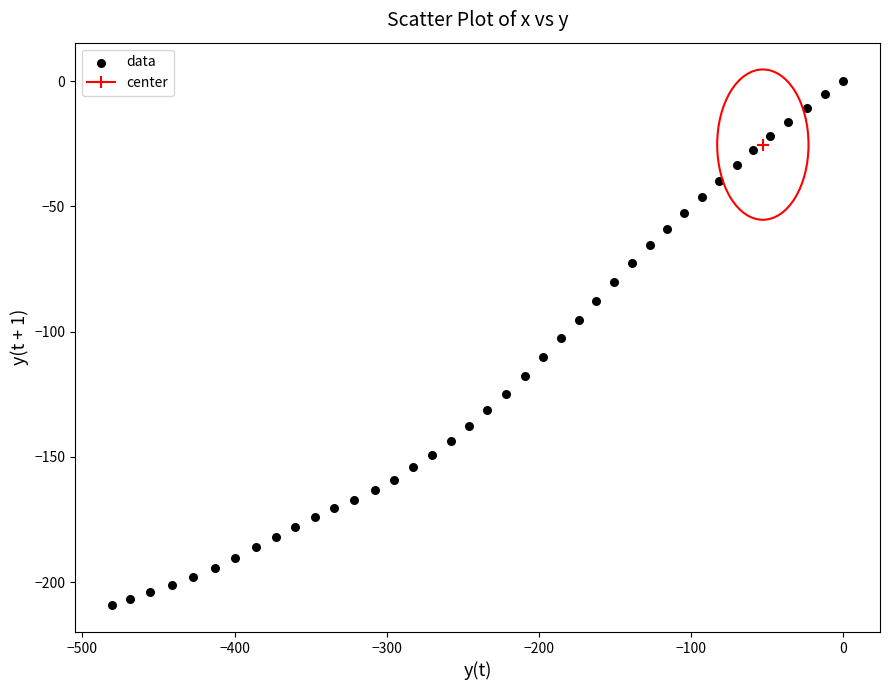

What is the range of Y values (max minus min)?

209.2